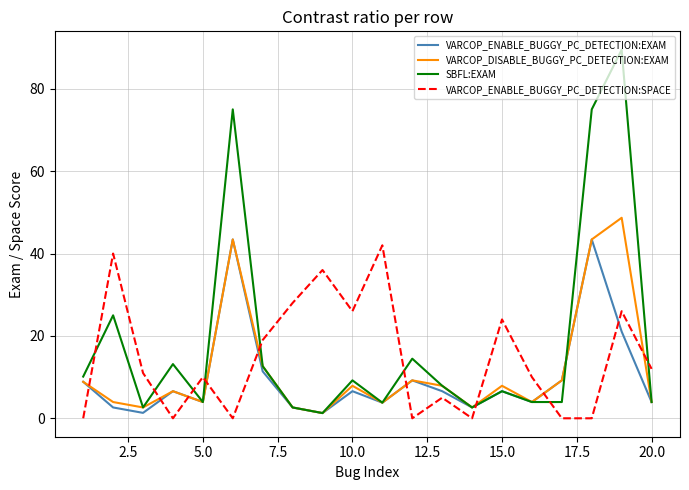

Which series has the widest spread of values?

SBFL:EXAM